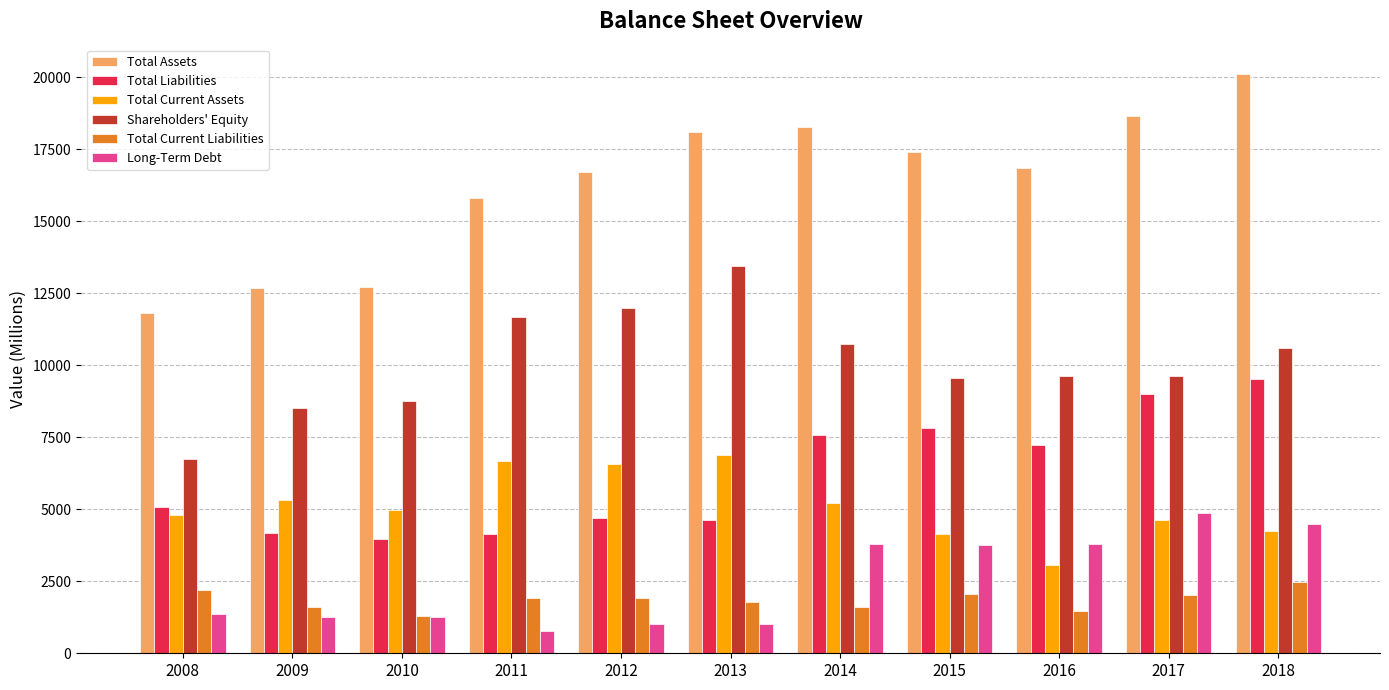

Does the chart contain stacked bars?

No